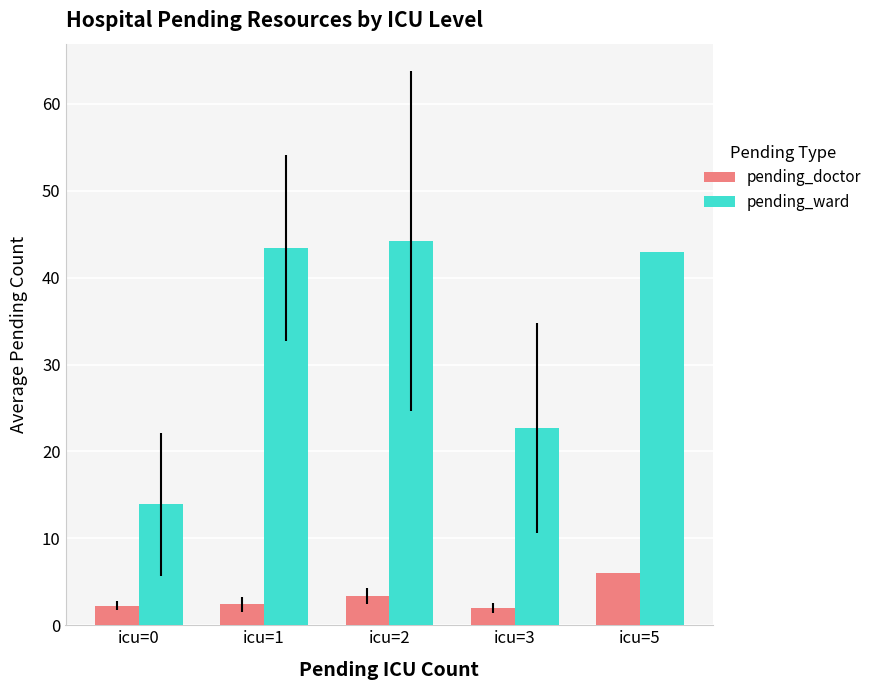

Is it true that pending_doctor equals 3.4 at icu=2?

True